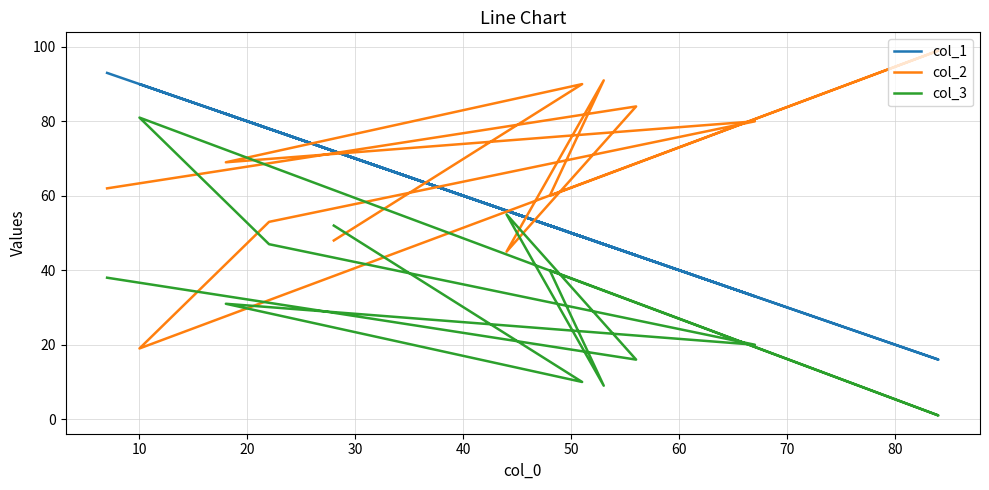

What is the value of the col_3 point at the 3rd from the left?

55